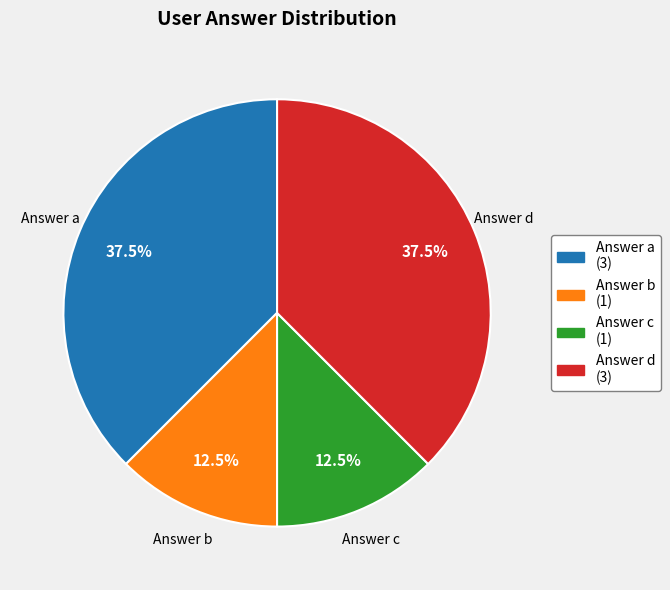

Is there a majority slice in this chart?

No